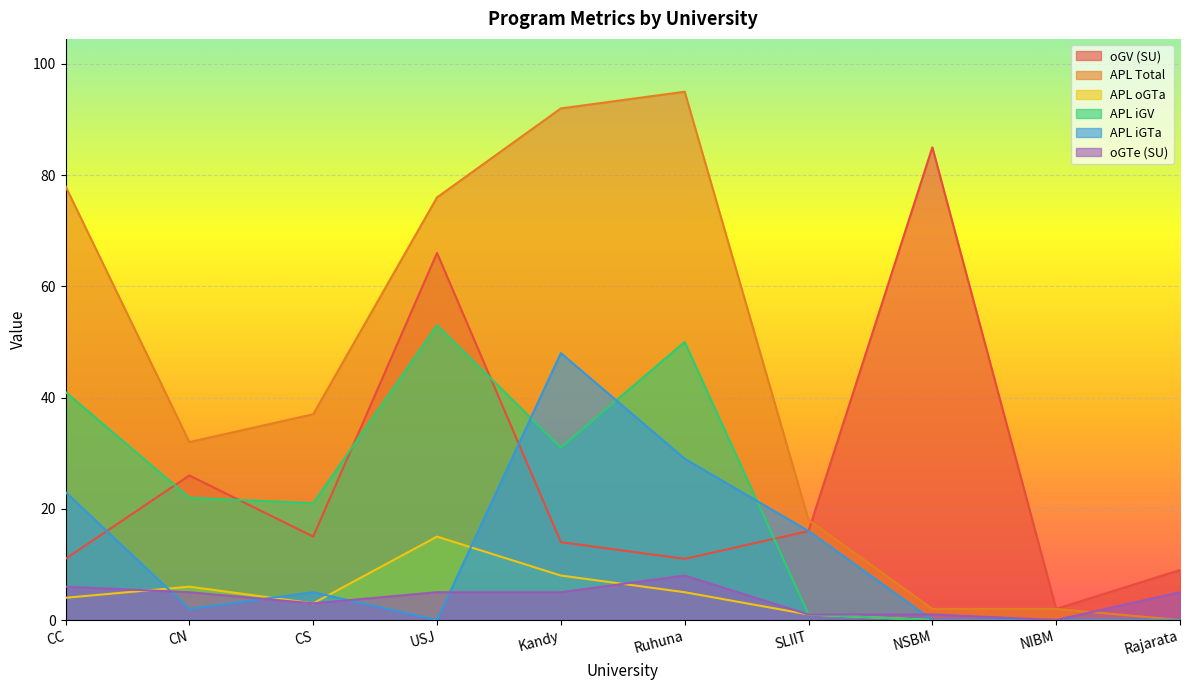

The value of APL iGV at CS is 10. True or false?

False